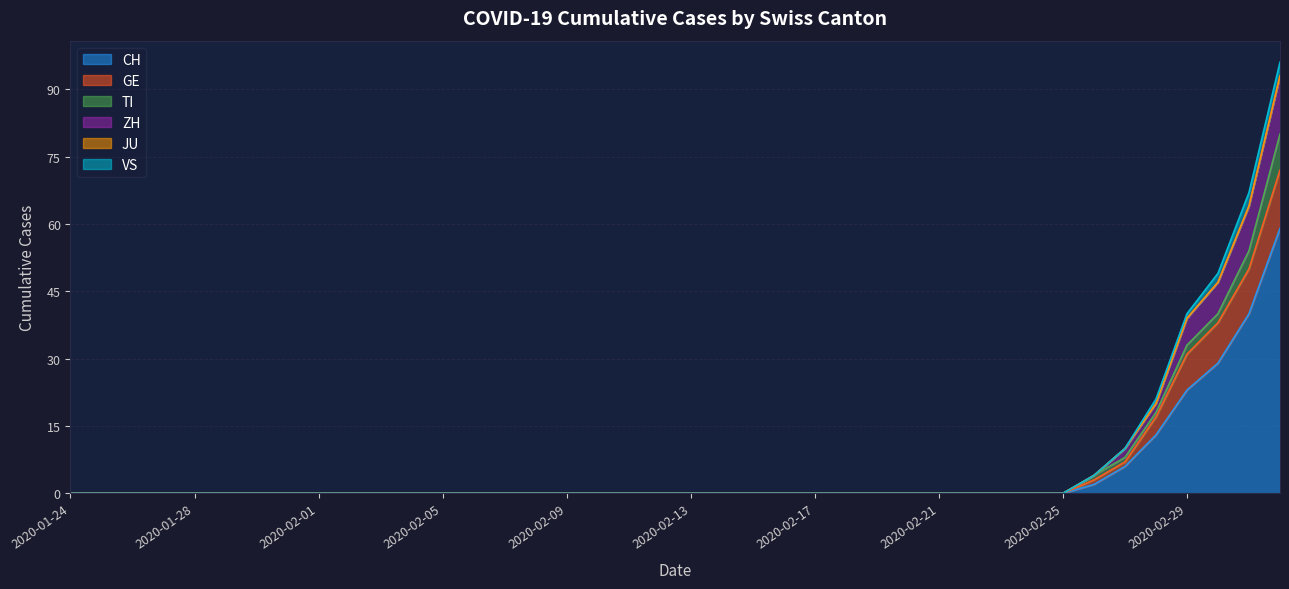

At which category is the sum across all series the highest?

2020-03-03